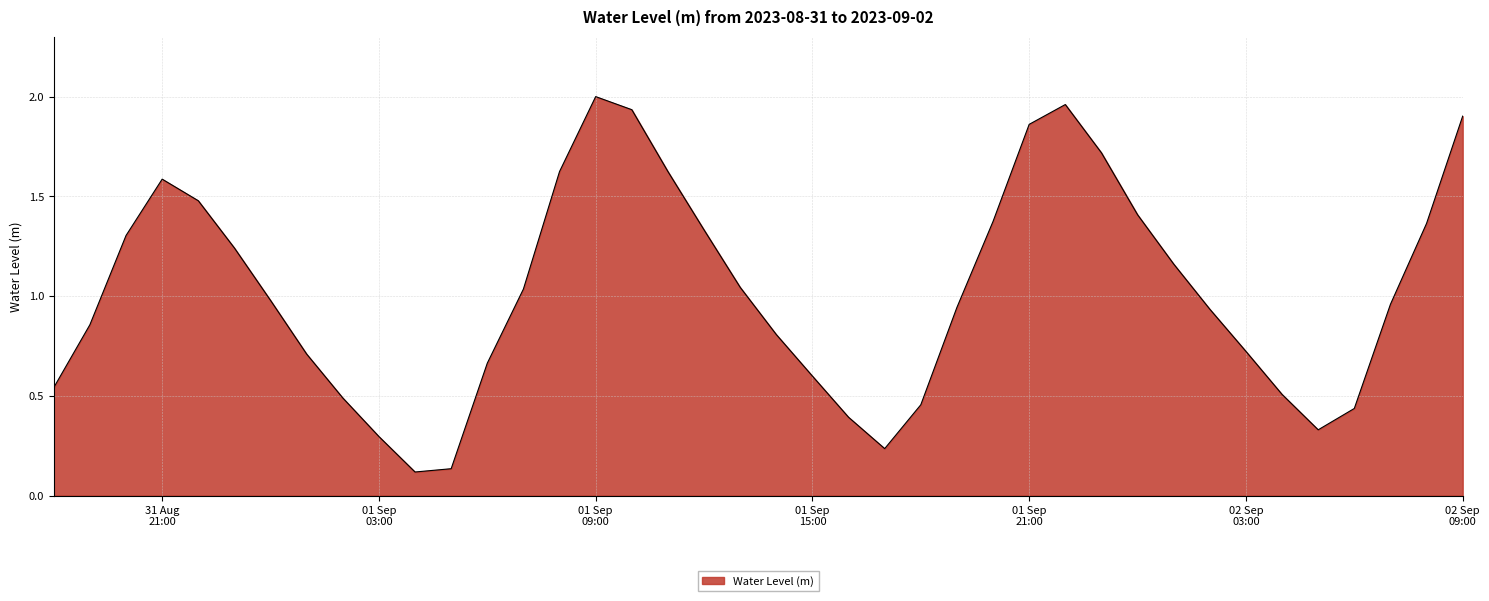

What is the difference between the maximum and second lowest values?

1.9